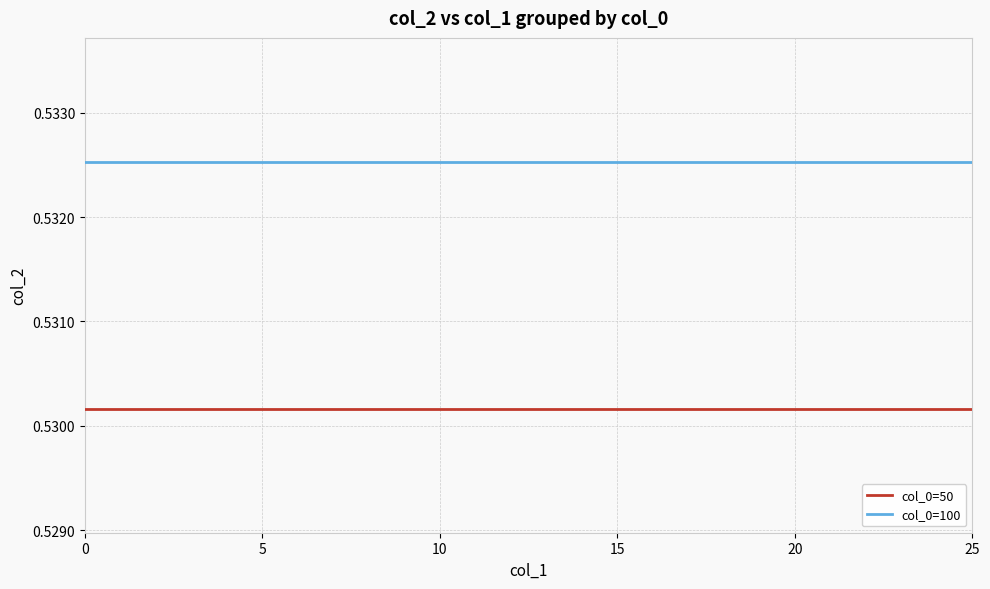

Which series has the largest total across all categories?

col_0=100